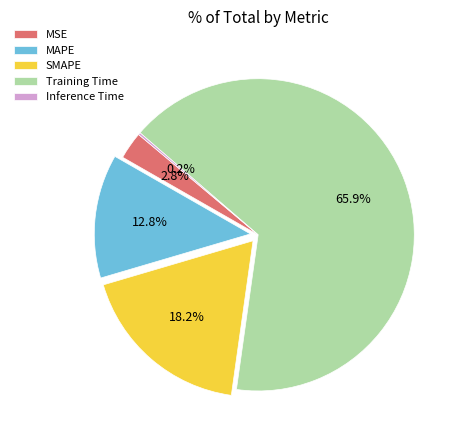

Is the sum of MSE and SMAPE greater than half?

No